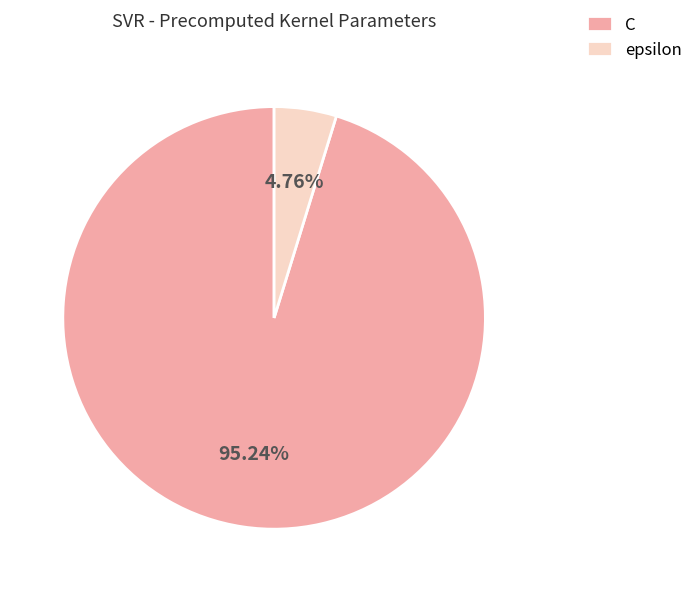

Rank the categories by value from lowest to highest.

epsilon, C